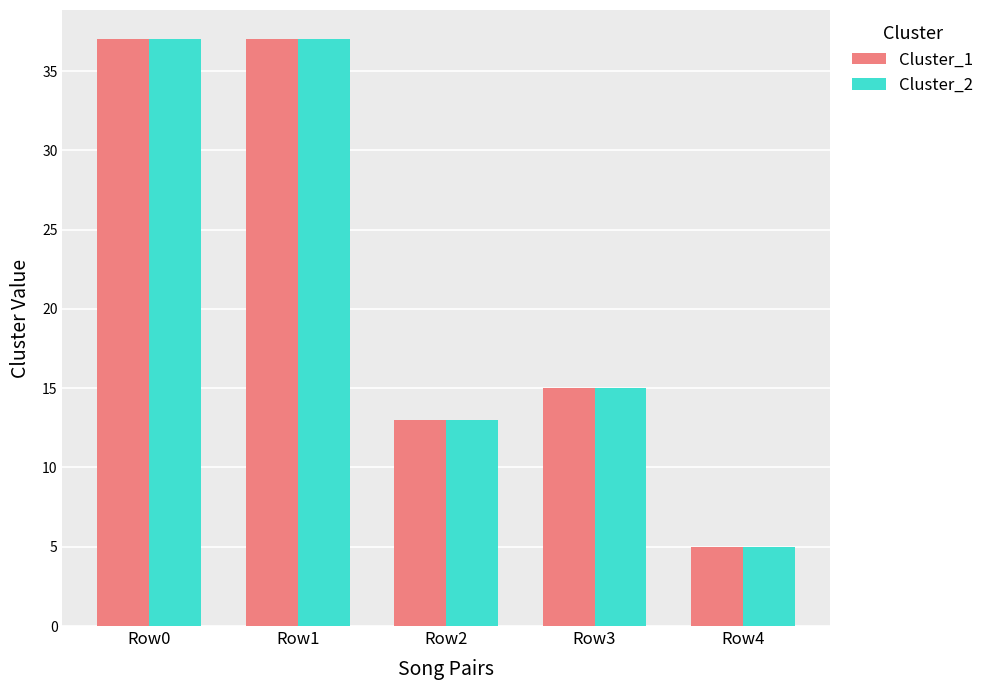

What is the average value of the Cluster_1 series?

21